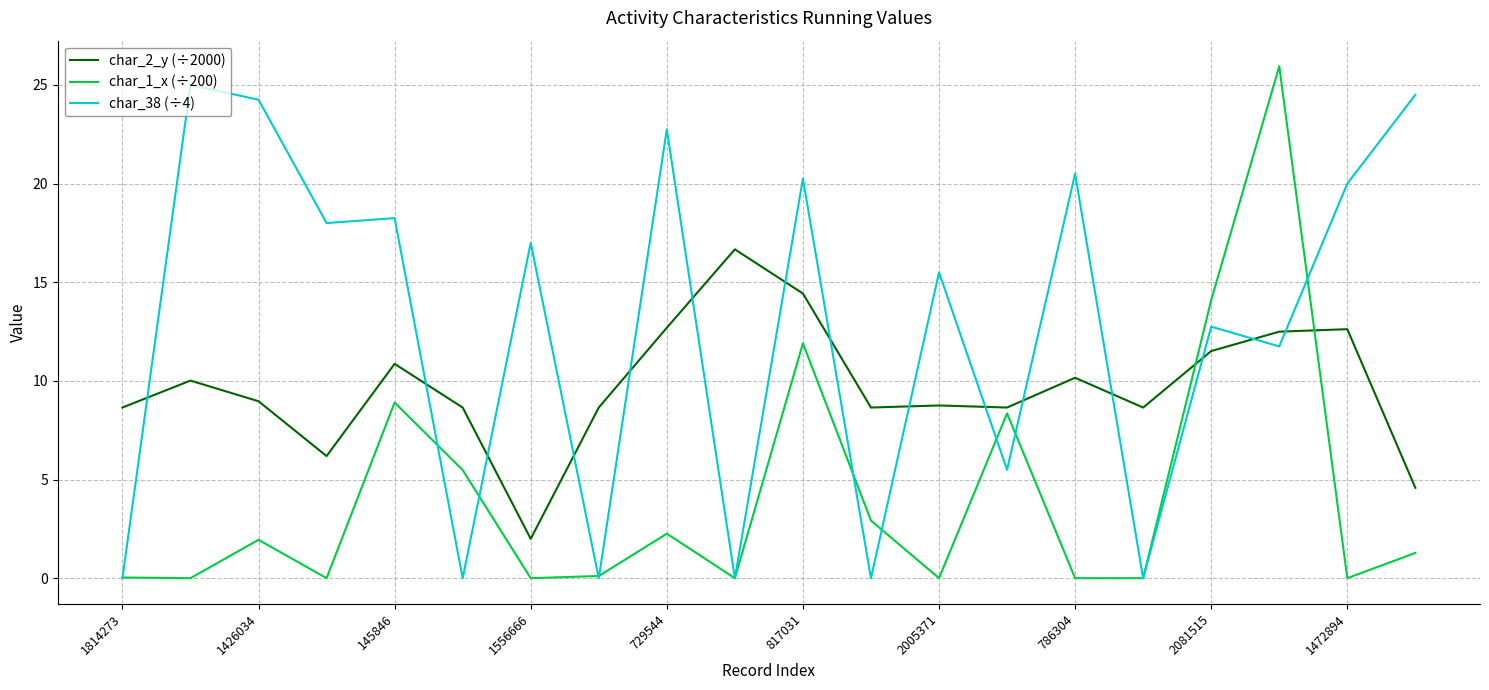

Which series has the widest spread of values?

char_1_x (÷200)